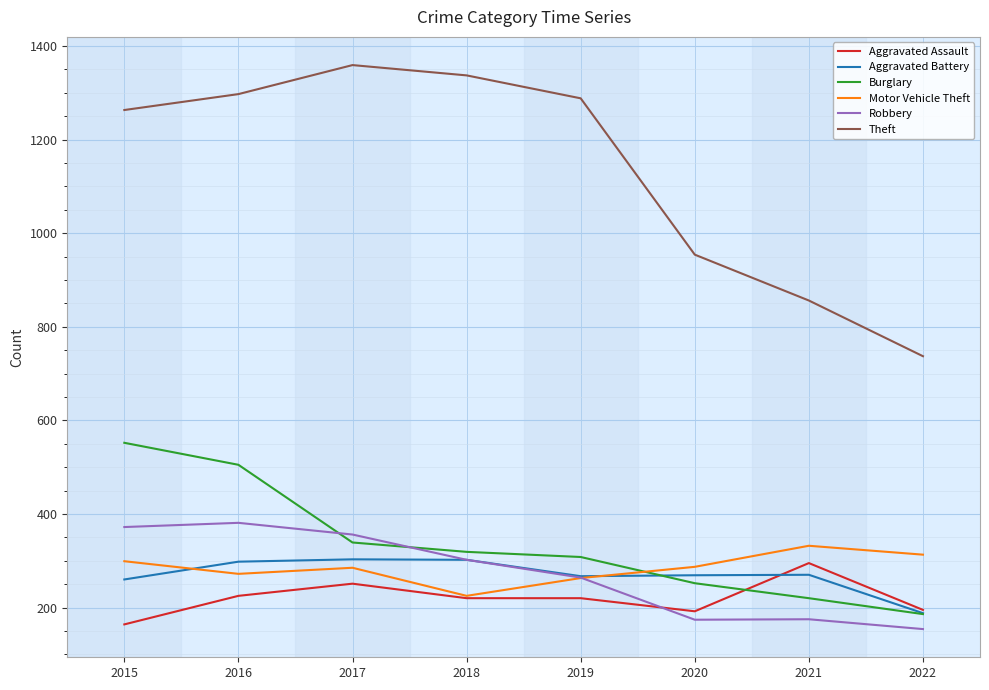

Does the chart display data point markers on the line(s)?

No